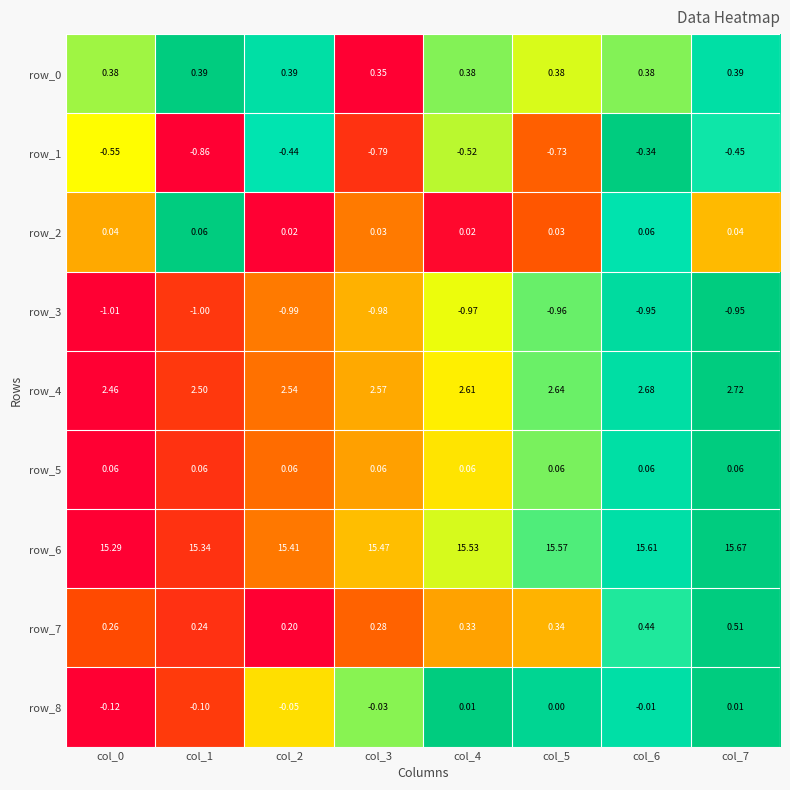

Where is row_7 nearest to the value 0?

col_2